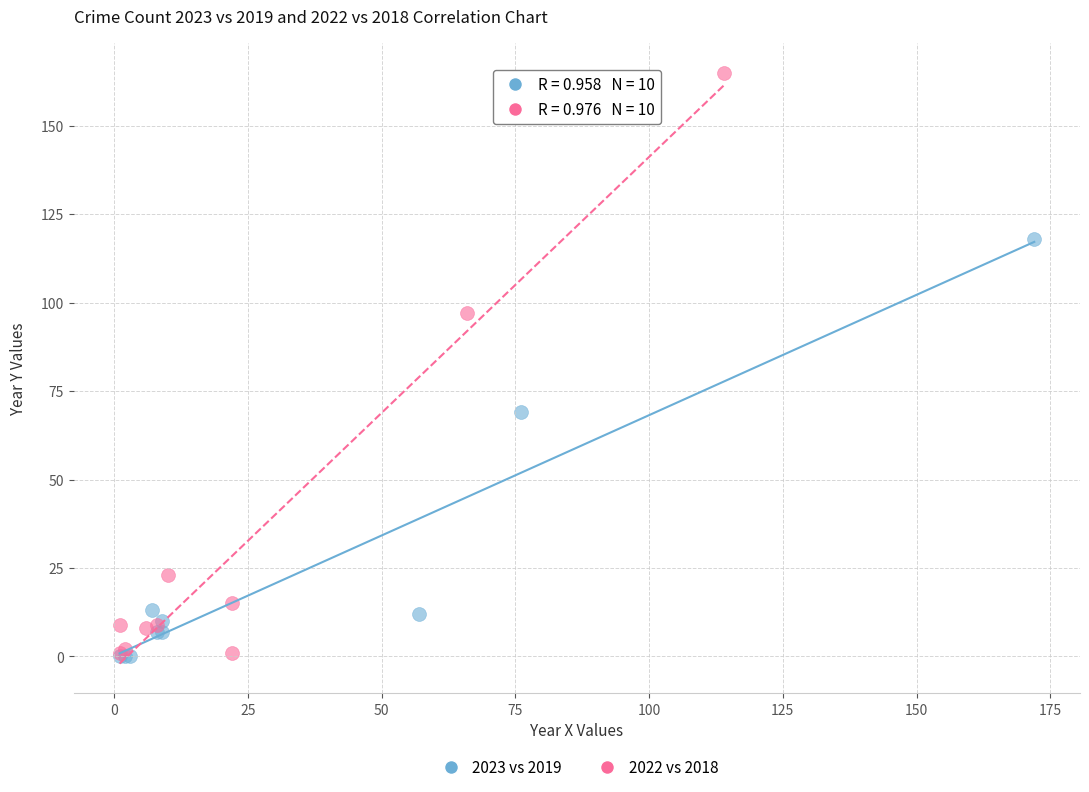

Which series reaches the maximum Y coordinate?

2022 vs 2018